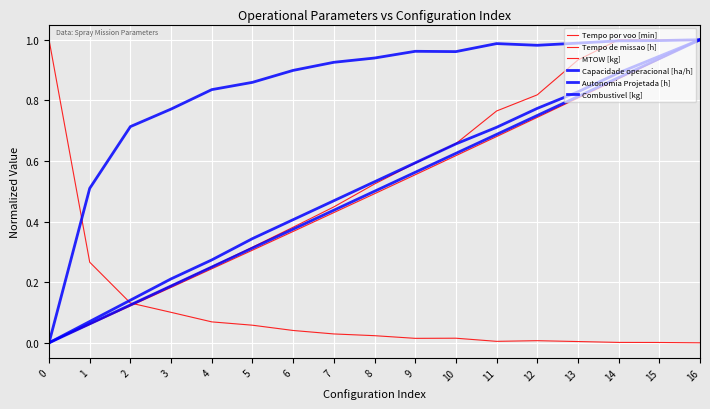

Which has a higher value, 2 or 9?

9